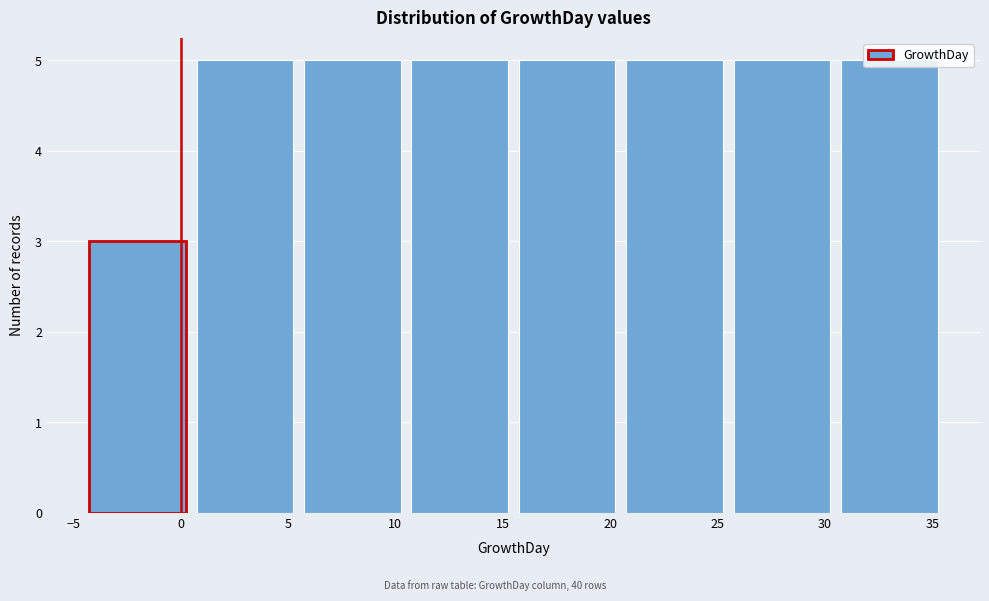

Reading left to right, transcribe this chart: for each bar, give the range it covers on the x-axis and its height. The values are not printed on the chart, so give them approximately, as read against the axis.

-4.5 to 0.5: 3
0.5 to 5.5: 5
5.5 to 10.5: 5
10.5 to 15.5: 5
15.5 to 20.5: 5
20.5 to 25.5: 5
25.5 to 30.5: 5
30.5 to 35.5: 5